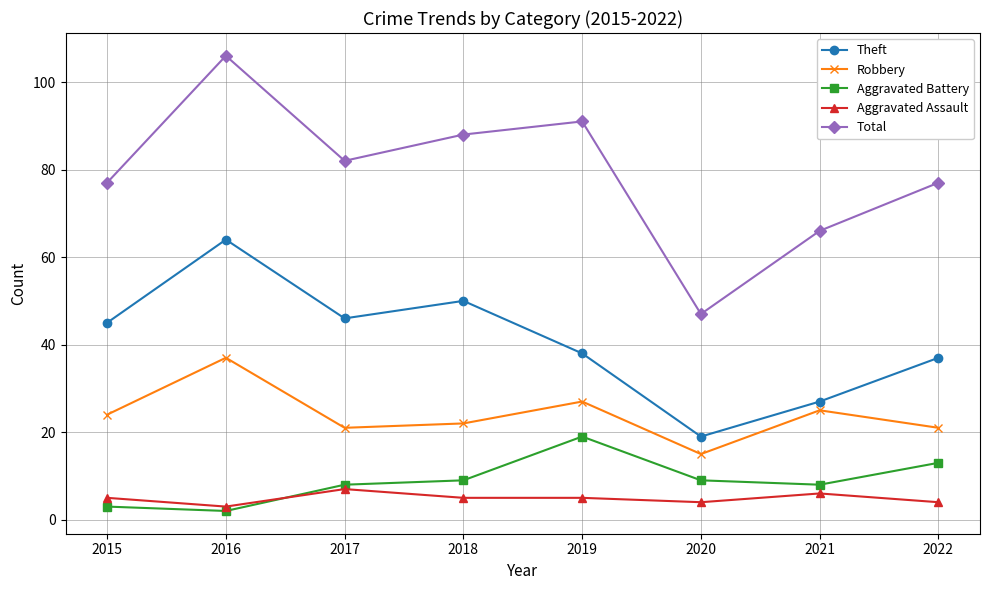

What is the difference between the maximum and minimum values in the Aggravated Assault series?

4